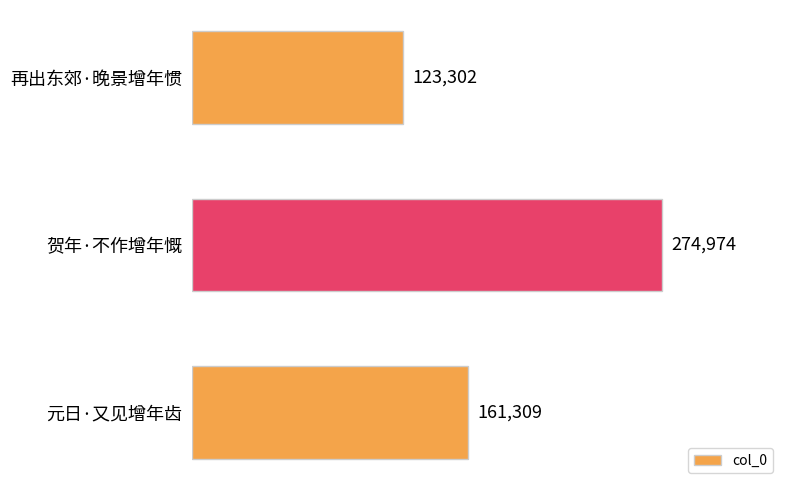

What is the sum of all values?

559585